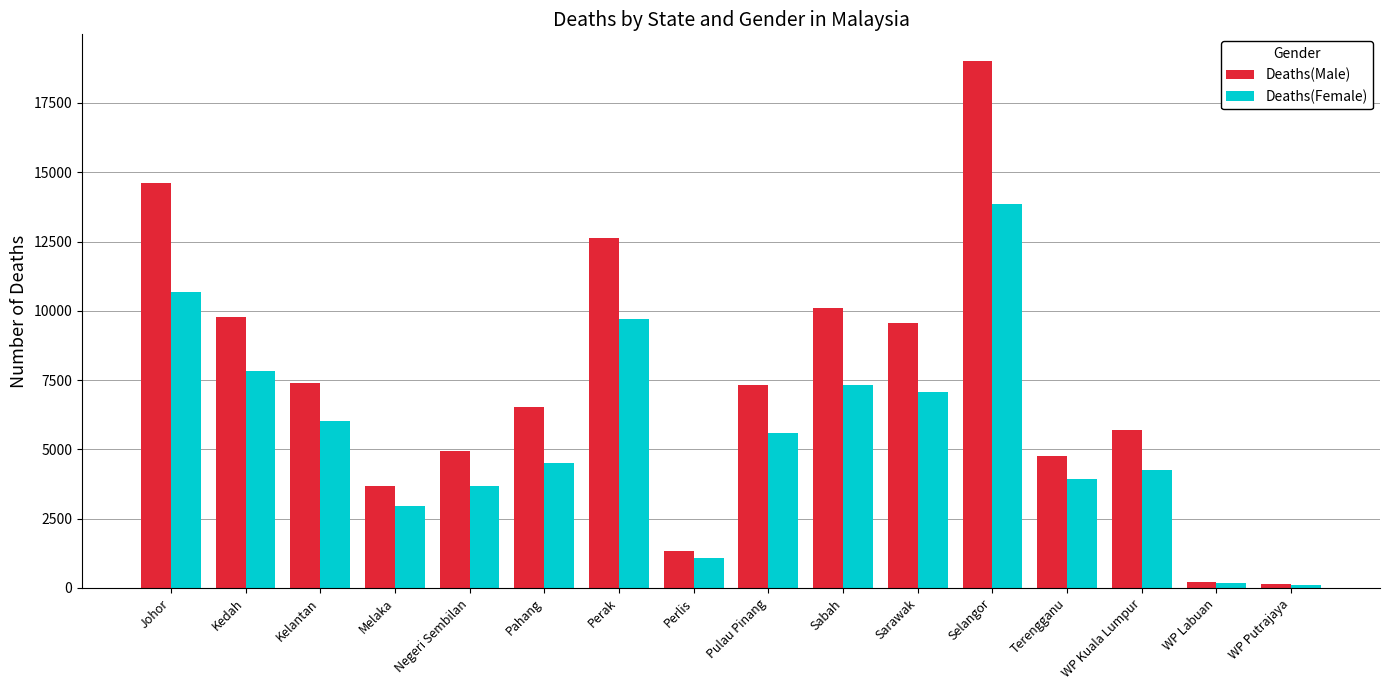

The Deaths(Male) series shows 10084 at Sabah. True or false?

True